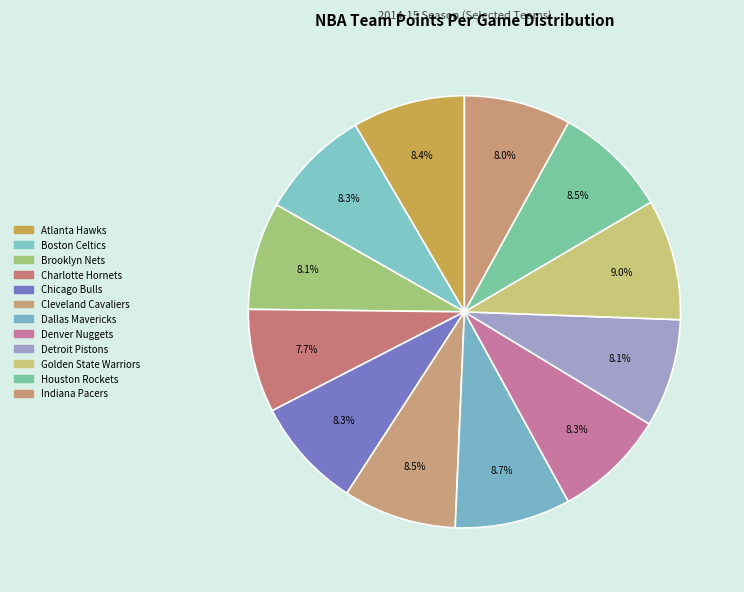

Does Indiana Pacers represent more than half of the total?

No